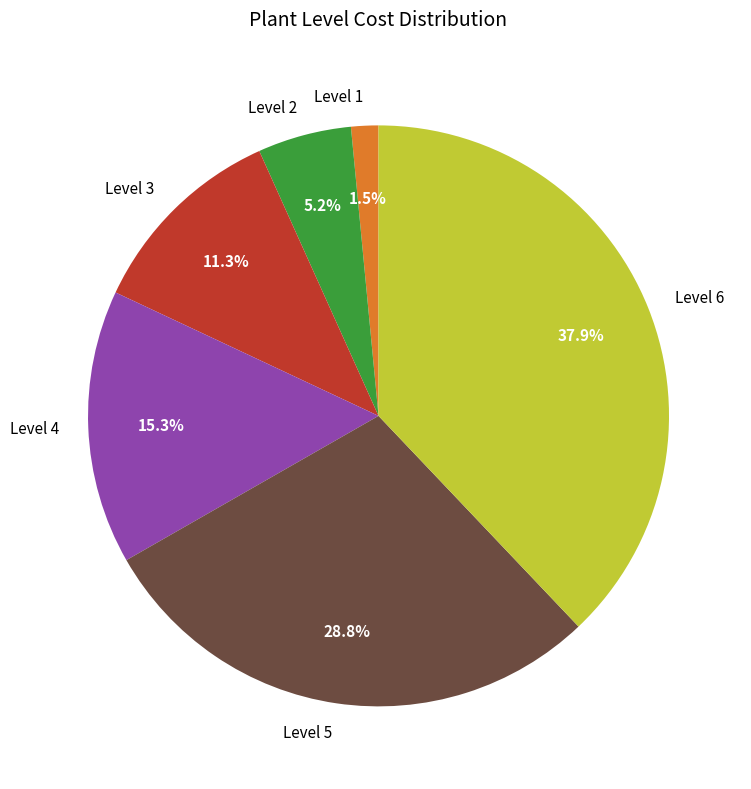

Between Level 5 and Level 4, which is larger?

Level 5